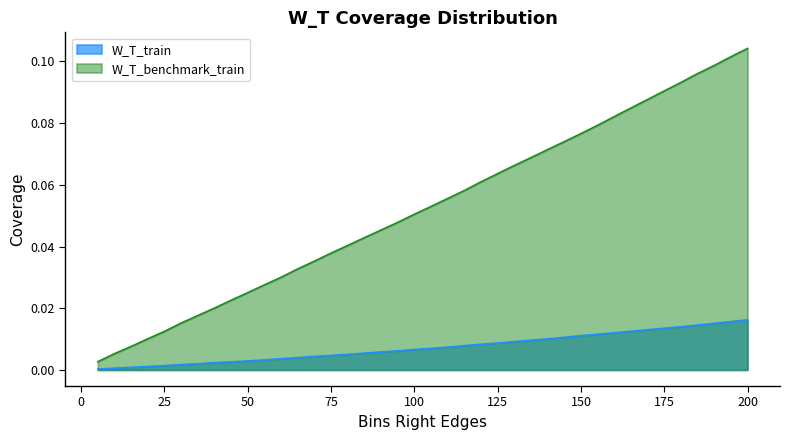

At 155, list the series in order from largest to smallest.

W_T_benchmark_train, W_T_train